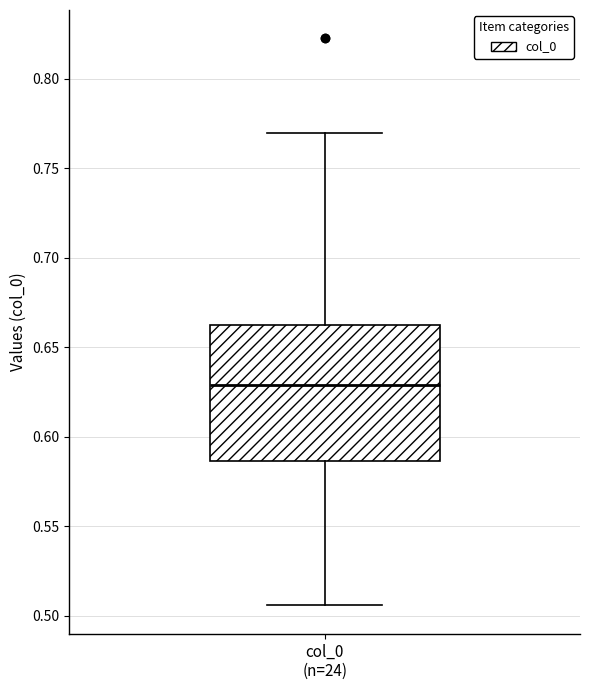

Transcribe this box plot: give where the median line is, the range the box spans, and where the two whiskers end, as read against the y-axis. The values are not printed on the chart, so give them approximately, as read against the axis.

median 0.630, box 0.585 to 0.660, whiskers 0.505 to 0.770